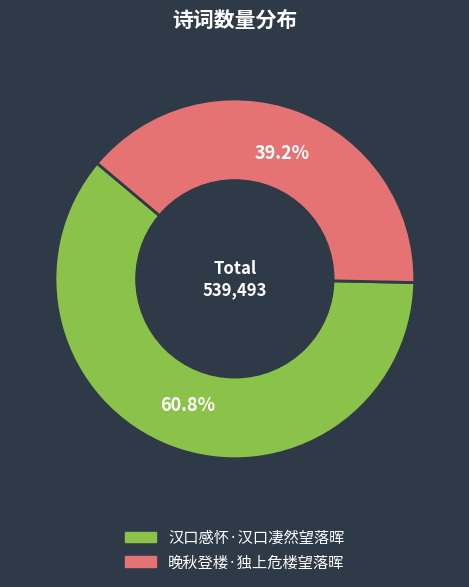

To the nearest percent, what is the difference between the 晚秋登楼·独上危楼望落晖 and 汉口感怀·汉口凄然望落晖 slice percentages?

22%